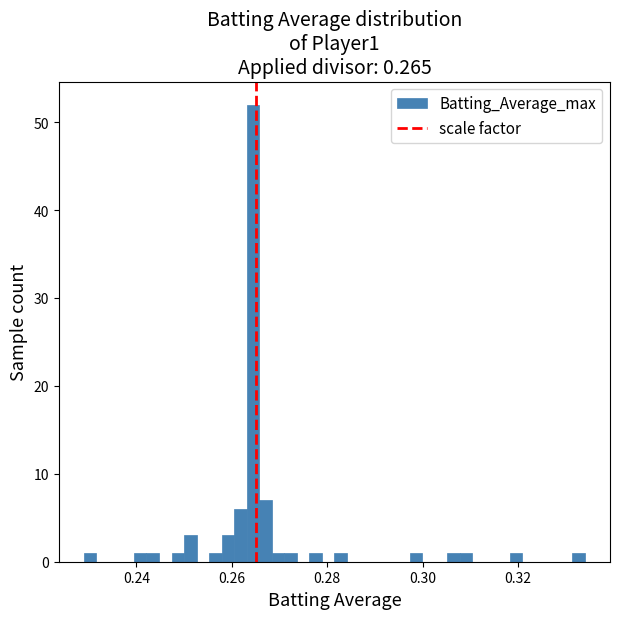

Around what value on the x-axis is the tallest bar? Give the approximate position of its centre, as read against the axis.

0.264